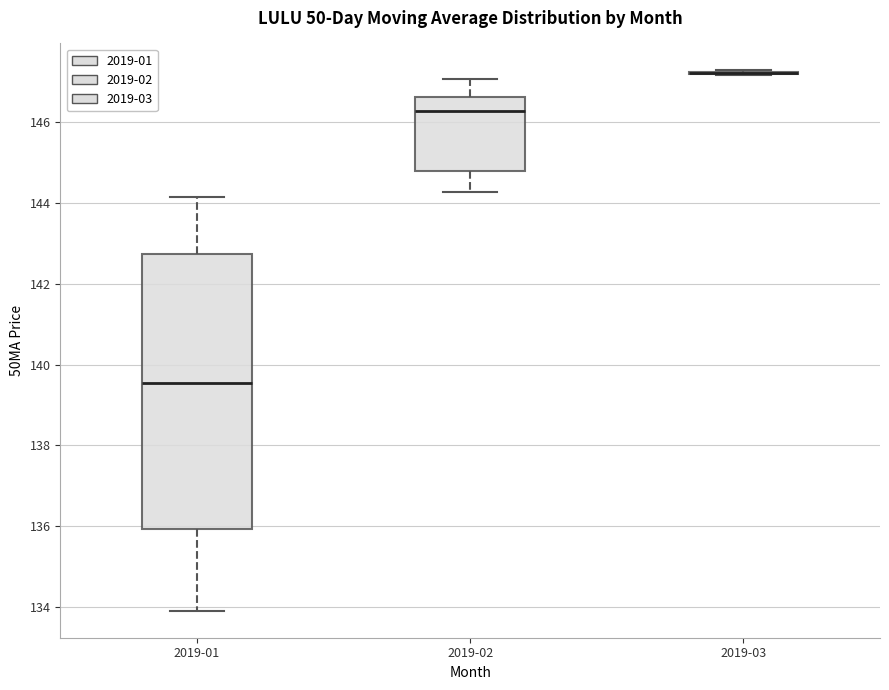

Reading left to right, read every box against the y-axis: the position of its median line, the range the box covers, and the ends of its whiskers. The values are not printed on the chart, so give them approximately, as read against the axis.

2019-01: median 139.6, box 136.0 to 142.8, whiskers 134.0 to 144.2
2019-02: median 146.2, box 144.8 to 146.6, whiskers 144.2 to 147.0
2019-03: box collapsed to a line at 147.2, whiskers 147.2 to 147.2